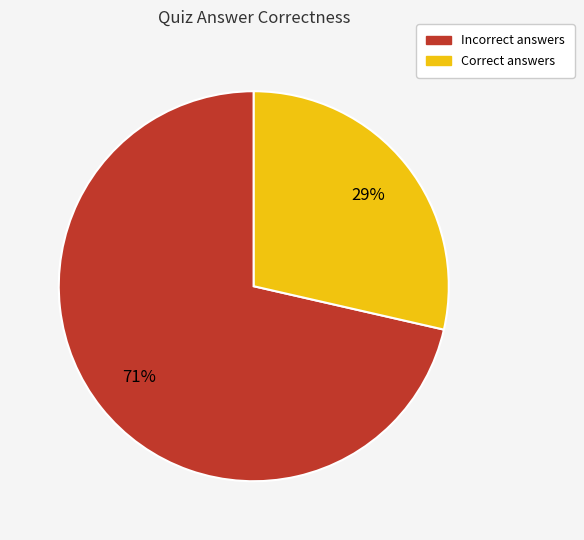

Count the number of slices in the pie.

2